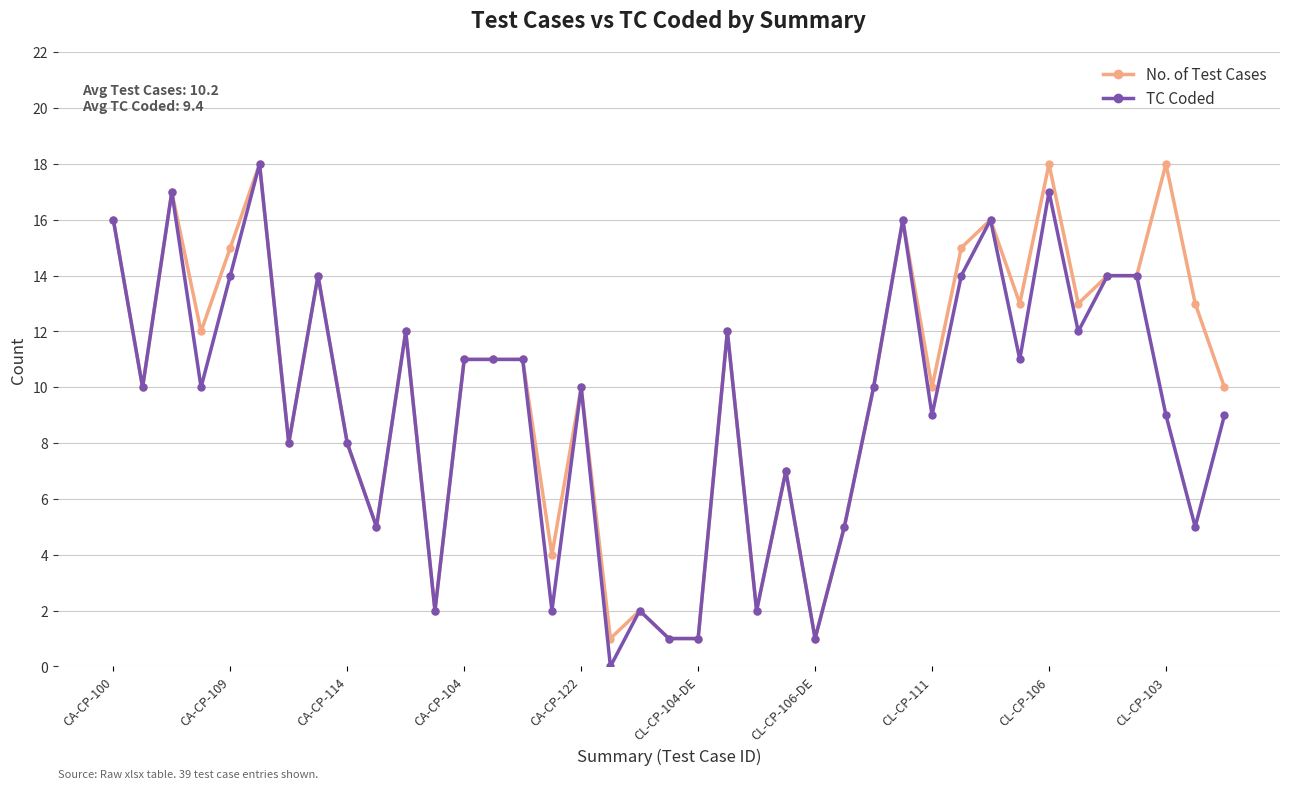

Count the TC Coded values in the range 5 to 14.

25